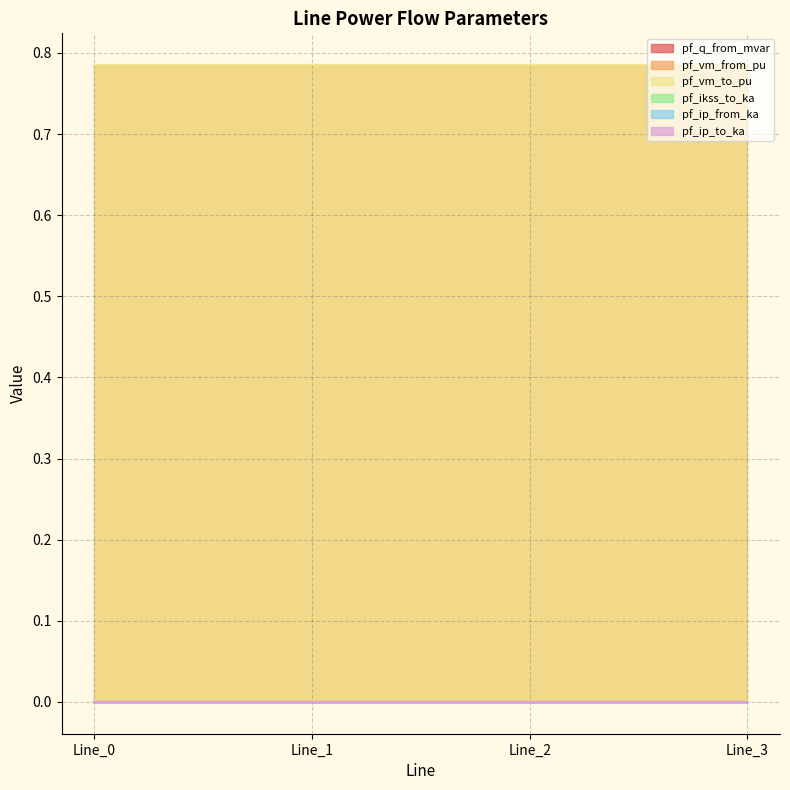

Which series changed the most between Line_0 and Line_3?

pf_vm_from_pu